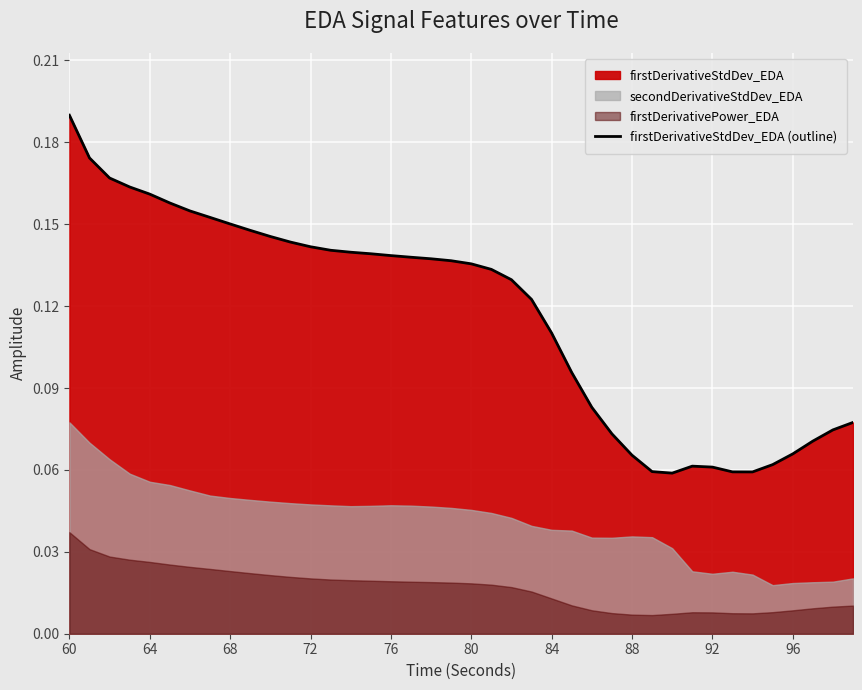

At which label does firstDerivativeStdDev_EDA (outline) reach its peak?

60